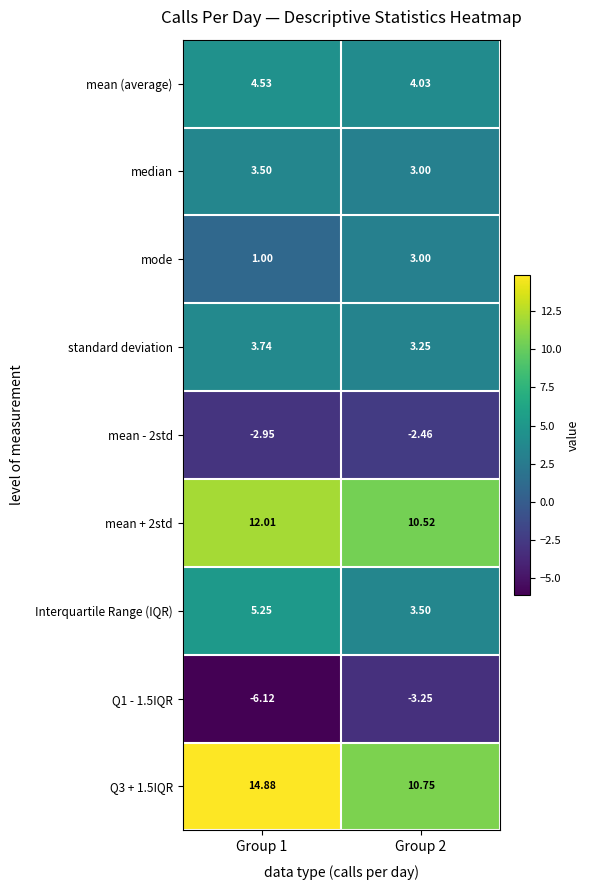

How many series are shown in this chart?

9